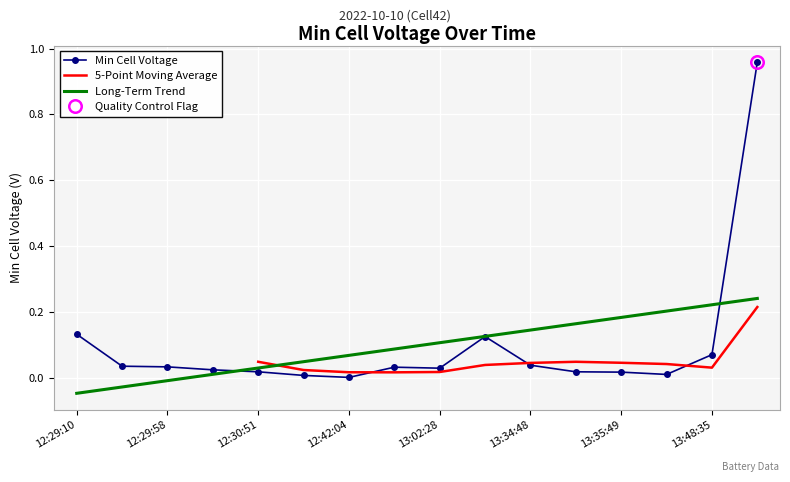

The chart shows a value of 0.0 at 13:35:47. True or false?

True